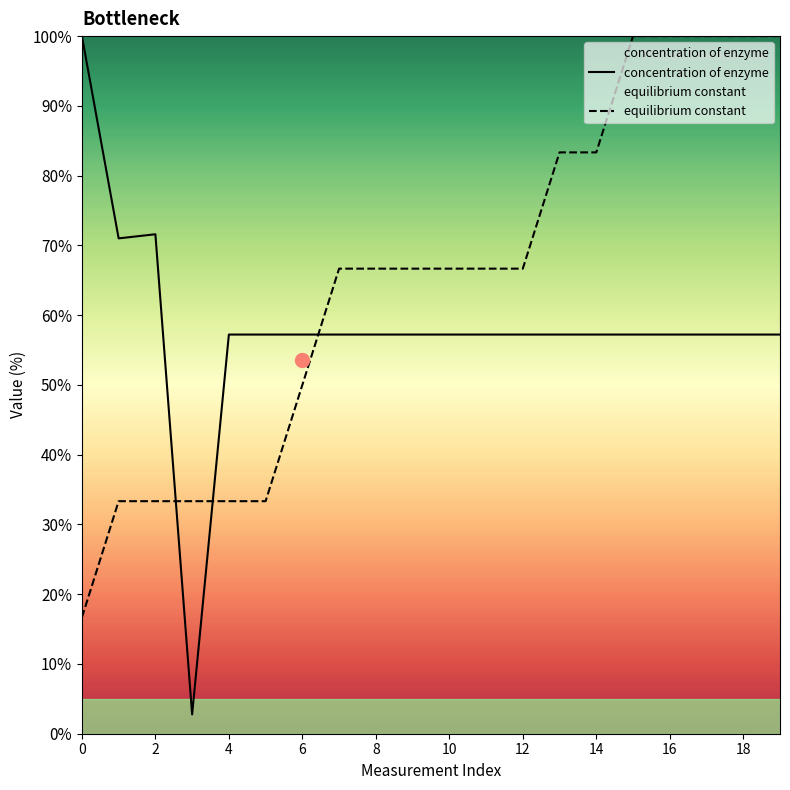

Read the equilibrium constant value at 6.

50.0